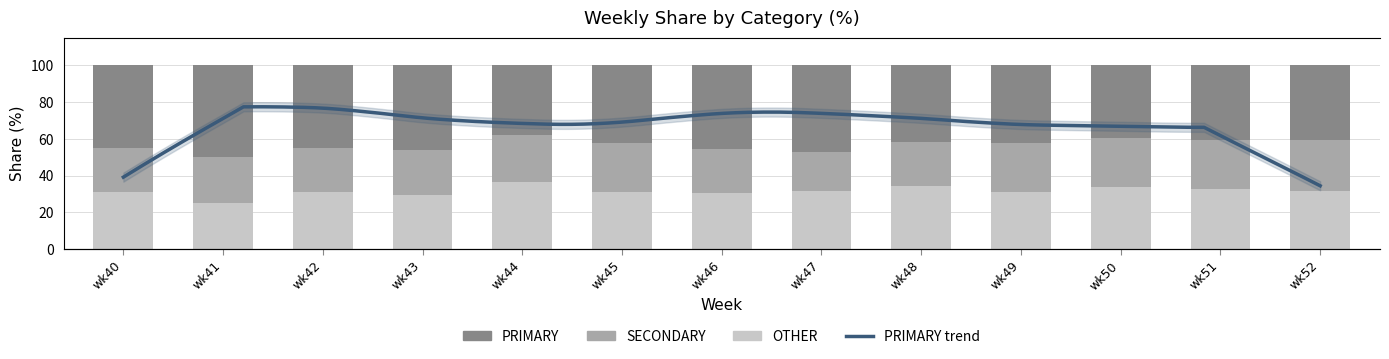

Is it true that SECONDARY equals 11.6 at wk50?

False